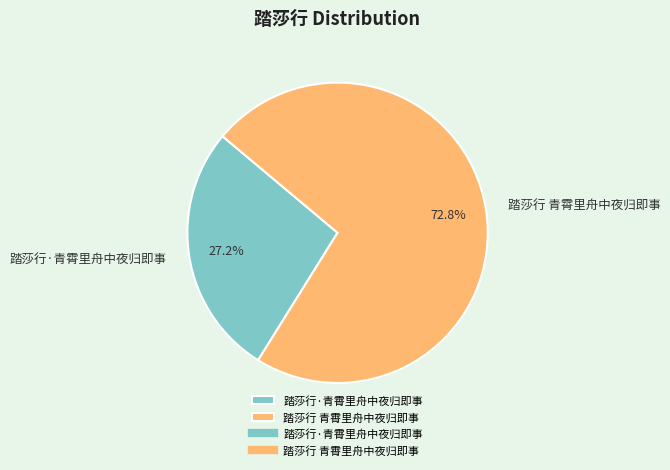

What is the smallest slice in the pie chart?

踏莎行·青霄里舟中夜归即事